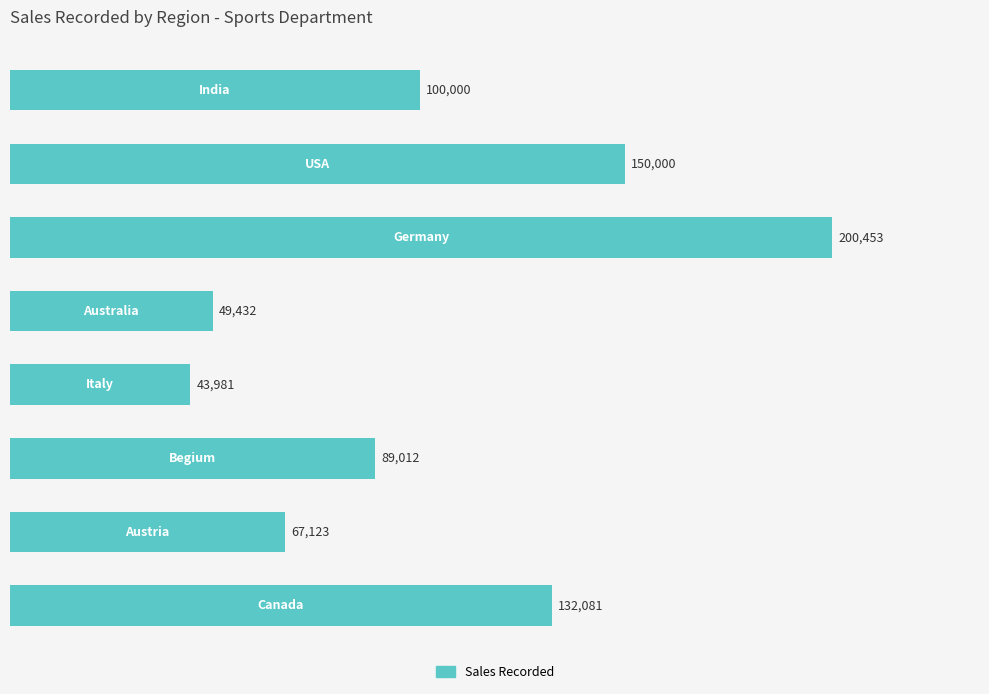

What is the greatest value displayed?

200453